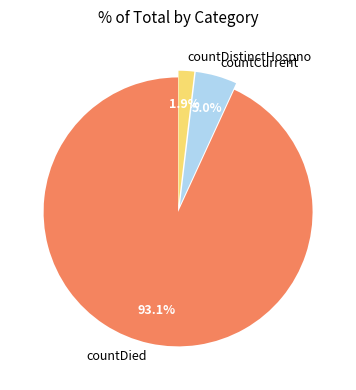

Which category has the smallest portion of the pie?

countDistinctHospno